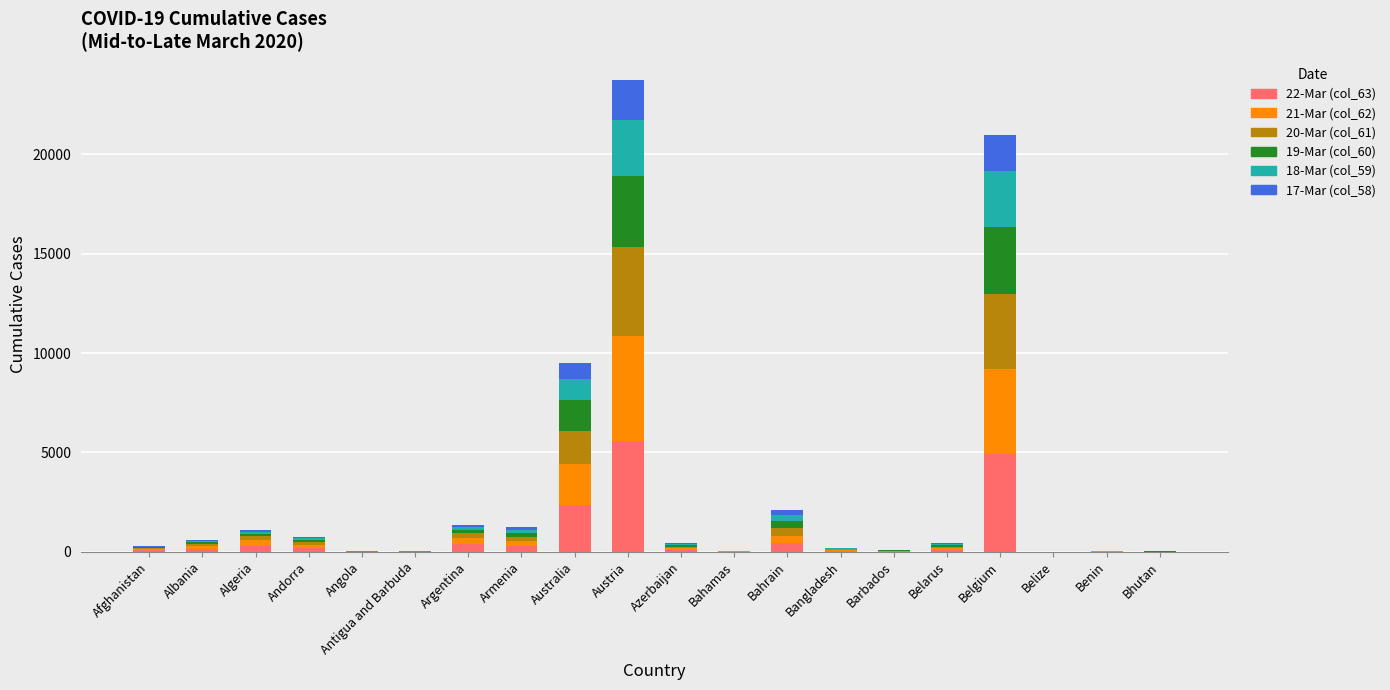

True or false: 22-Mar (col_63) has a value of 3655 at Austria.

False